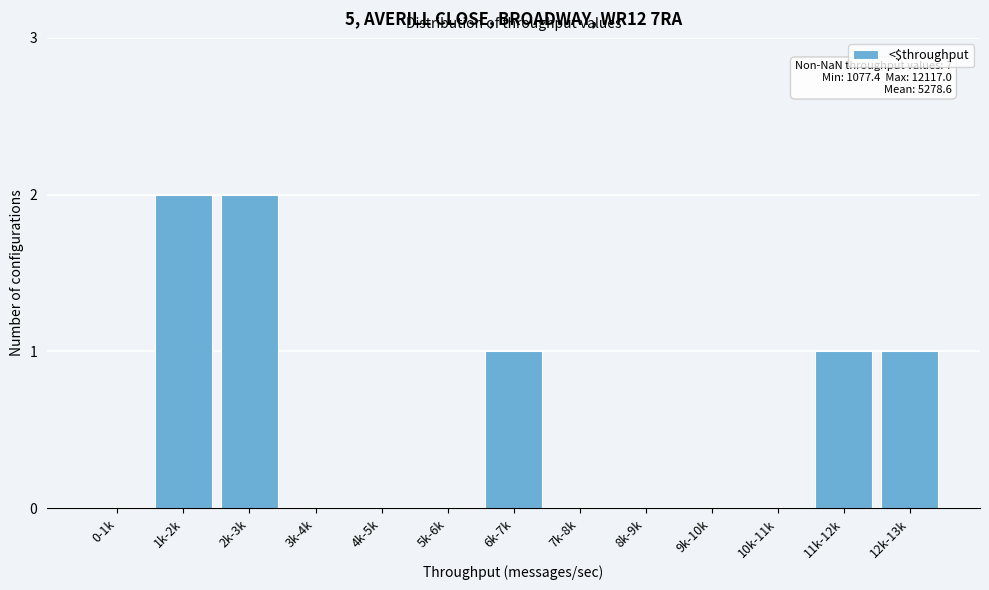

Reading left to right, transcribe all the data shown in this chart.

0-1k=0	1k-2k=2	2k-3k=2	3k-4k=0	4k-5k=0	5k-6k=0	6k-7k=1	7k-8k=0	8k-9k=0	9k-10k=0	10k-11k=0	11k-12k=1	12k-13k=1